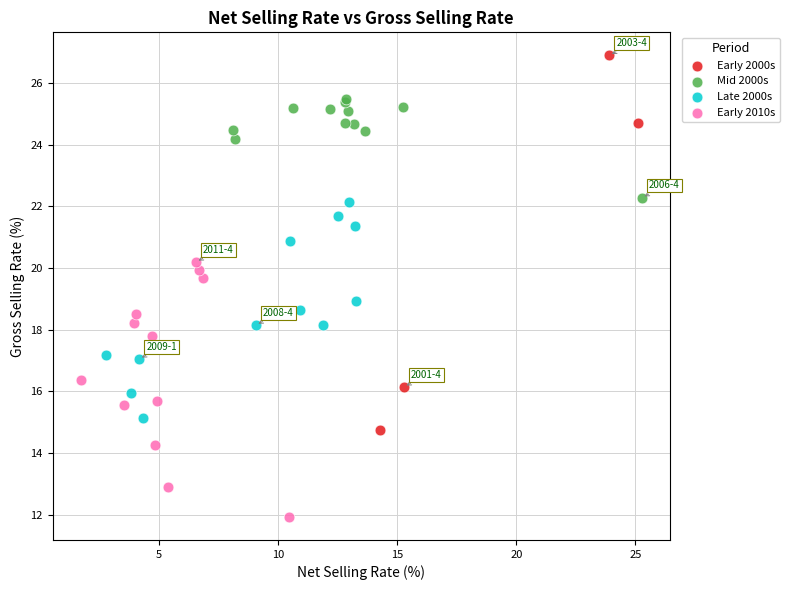

What are all the series names shown in the legend?

Early 2000s, Mid 2000s, Late 2000s, Early 2010s